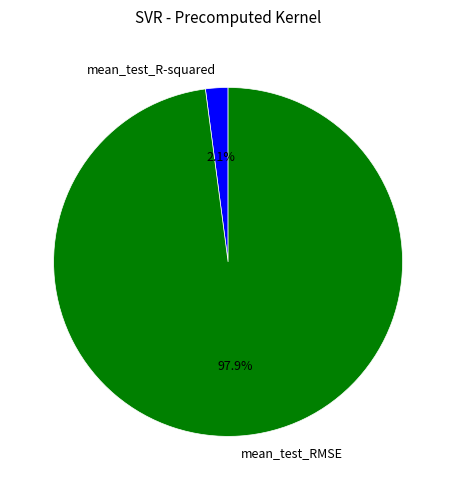

To the nearest percent, what portion does mean_test_R-squared represent?

2%